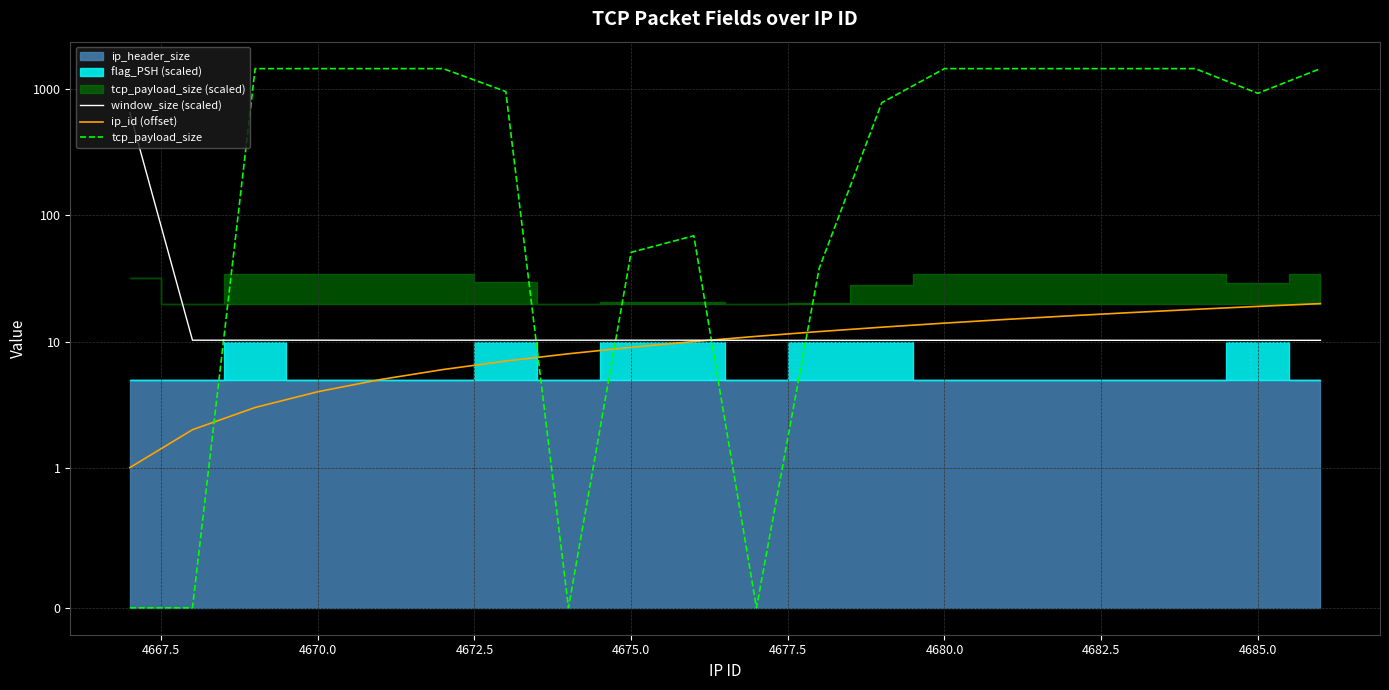

How many lines are shown in the chart?

3